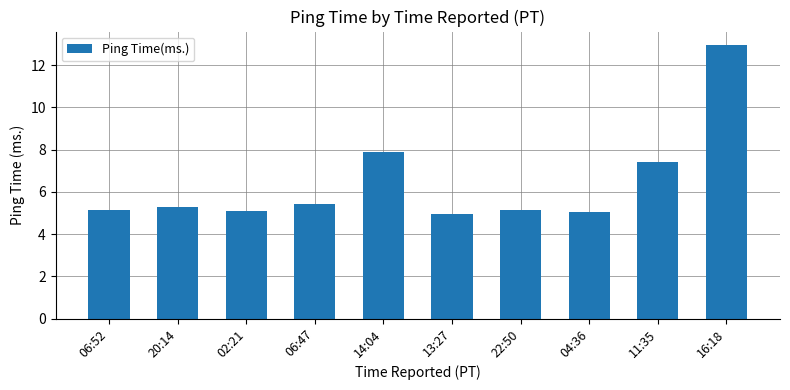

What is the label of the 5th bar from the right?

13:27